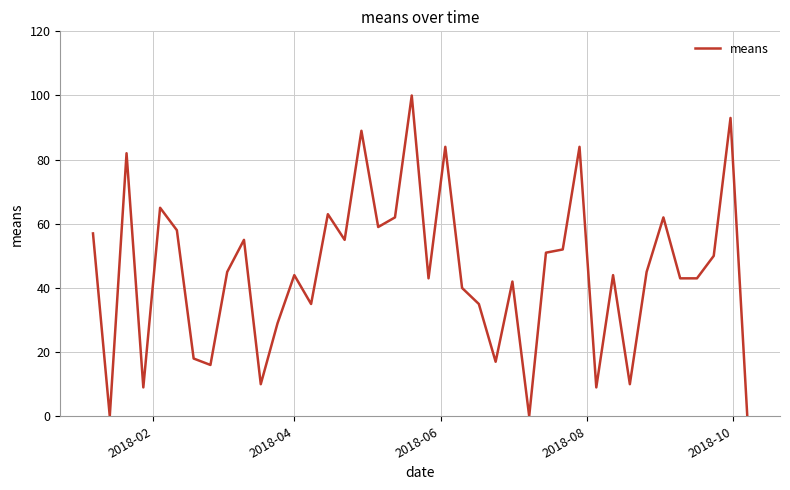

What is the maximum value shown in the chart?

100